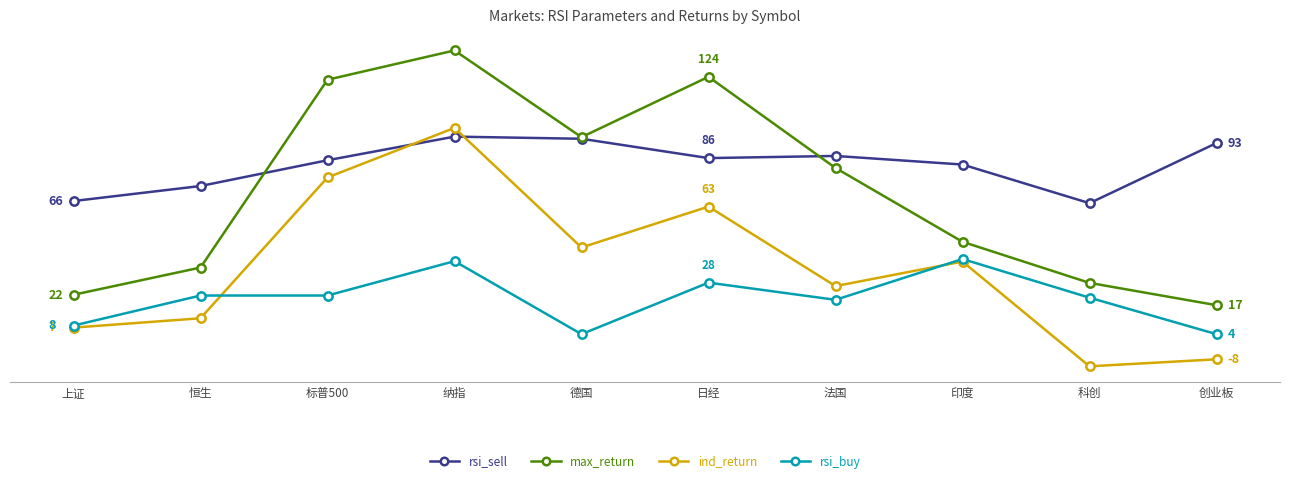

Does the chart have visible grid lines?

No